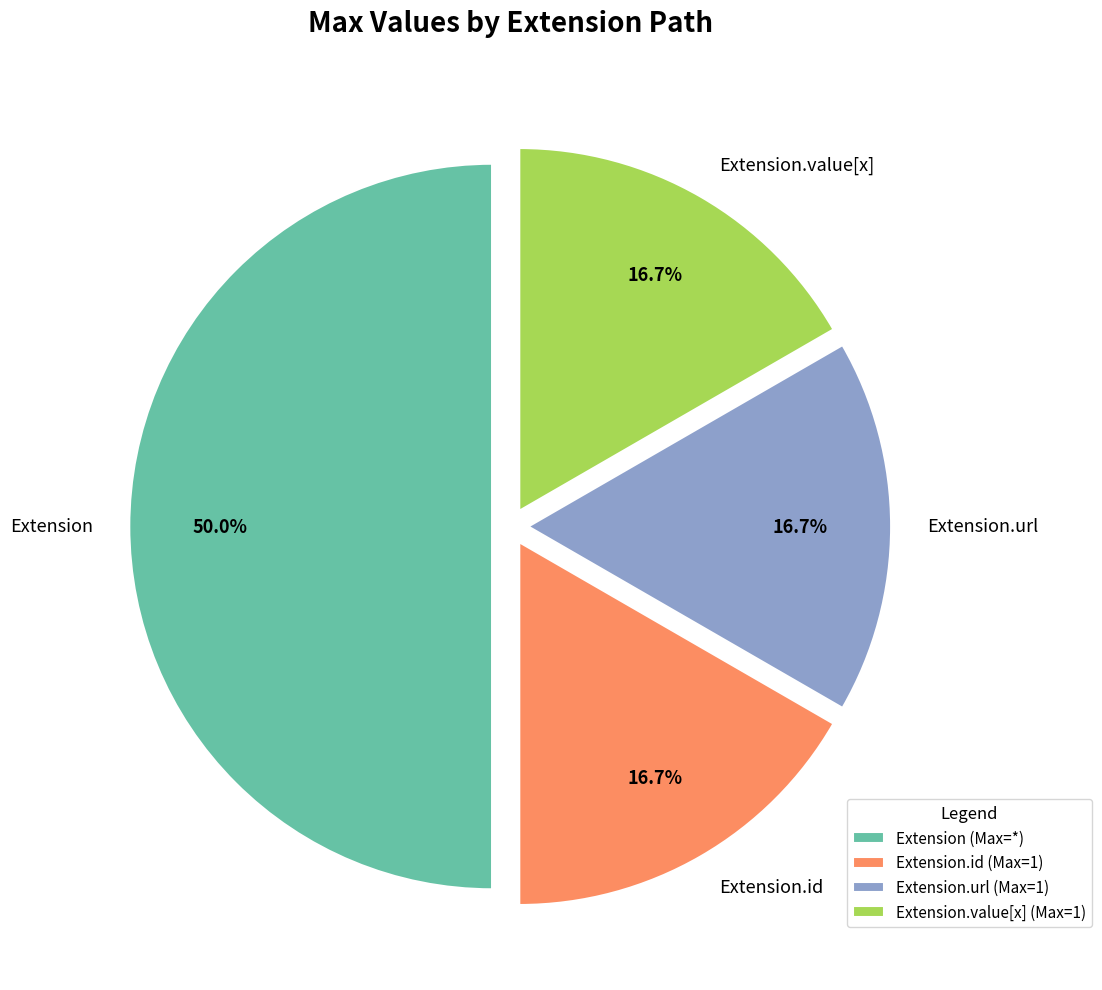

To the nearest percent, what is the average slice percentage?

25%